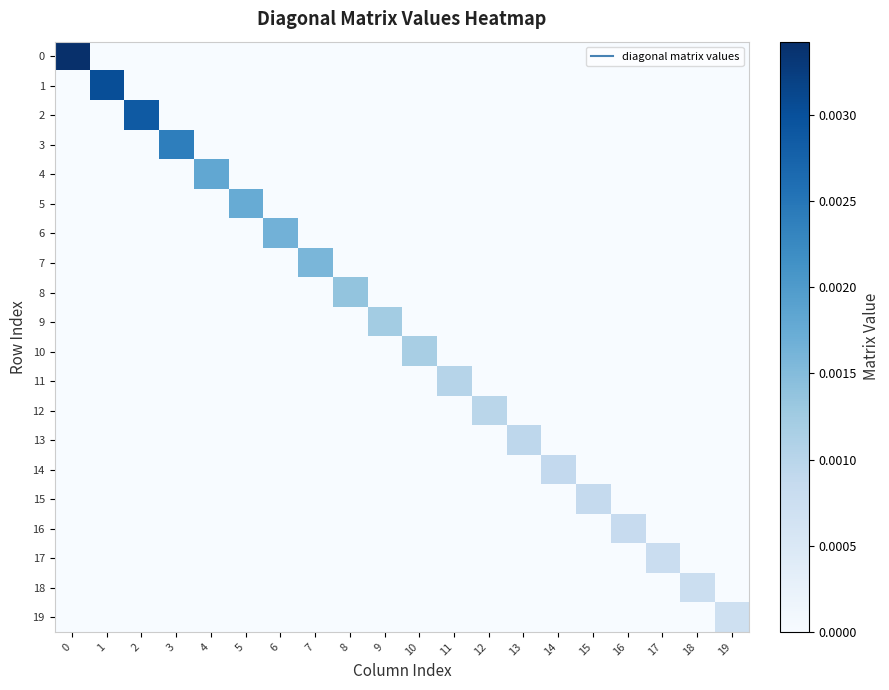

Which series has the largest total across all categories?

row_0